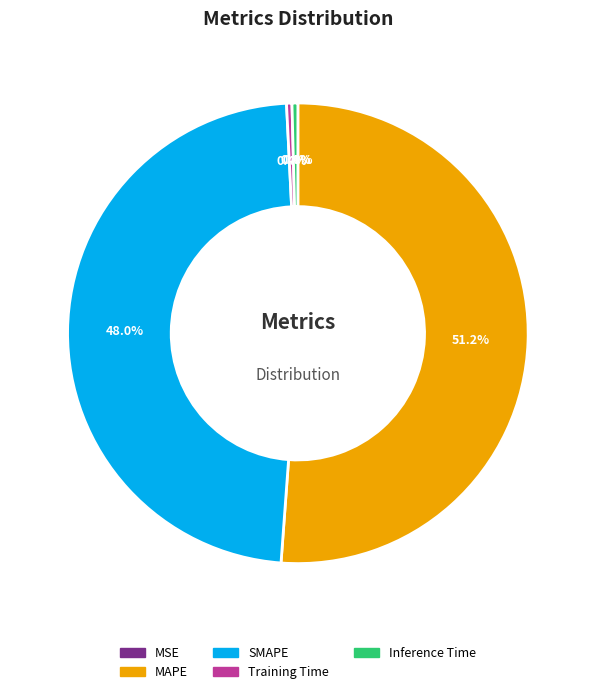

Is there any slice that represents more than half of the pie?

Yes